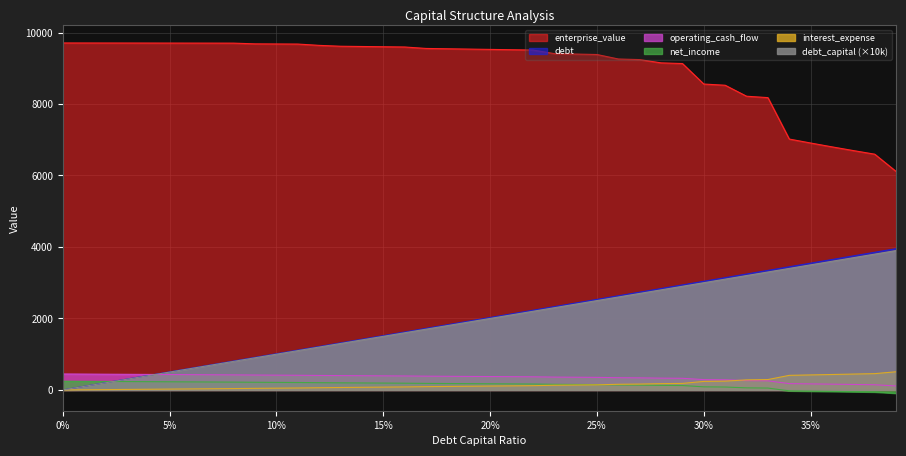

Which series has the largest range (max minus min)?

debt